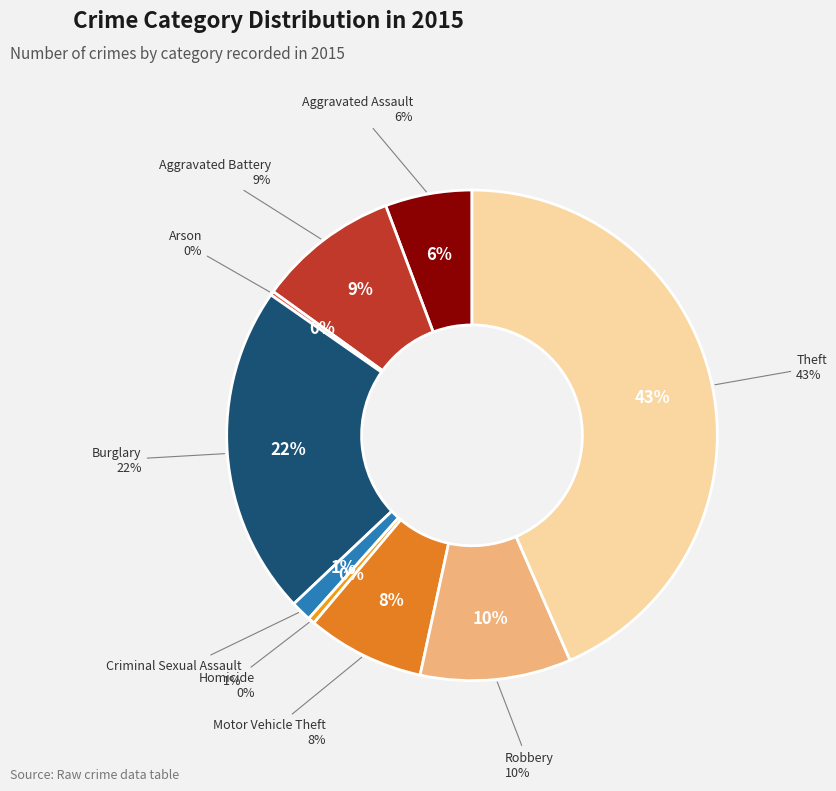

Combined, what portion of the pie is Burglary and Criminal Sexual Assault?

23.1%